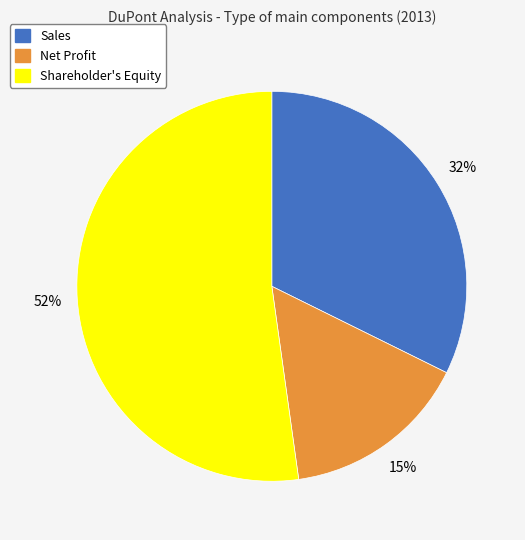

To the nearest percent, what is the difference between the largest and smallest slice percentages?

37%